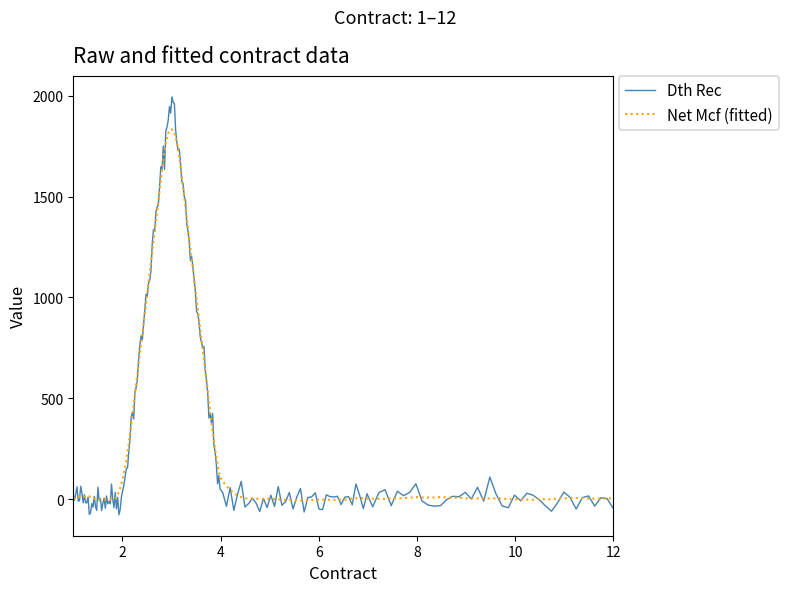

Which series has the largest range (max minus min)?

Dth Rec